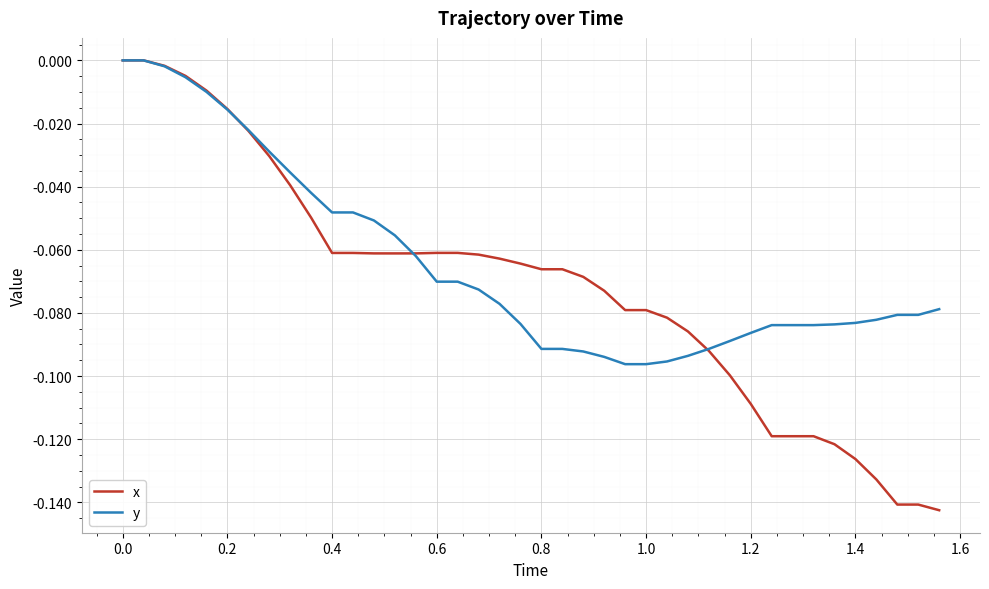

Which series has the widest spread of values?

x